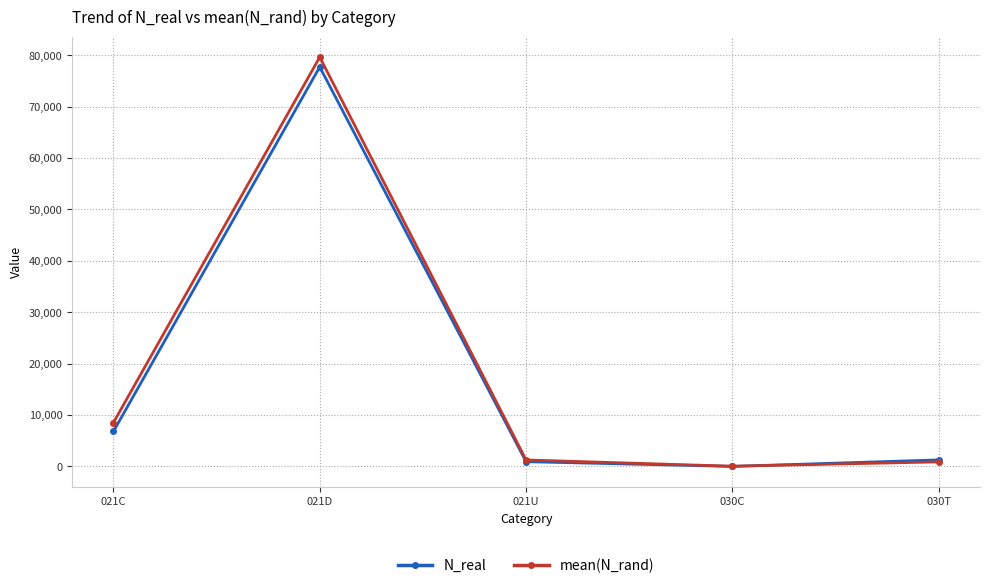

What is the spread (max minus min) of values at 030T?

387.5